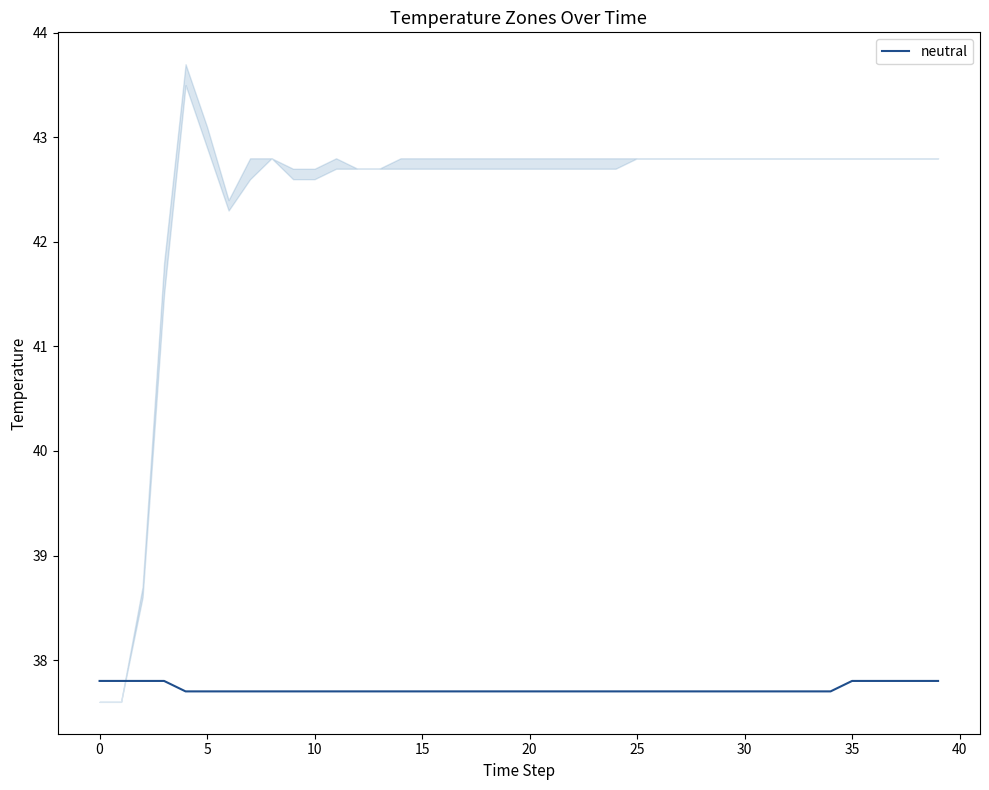

What is the minimum value for neutral?

37.7